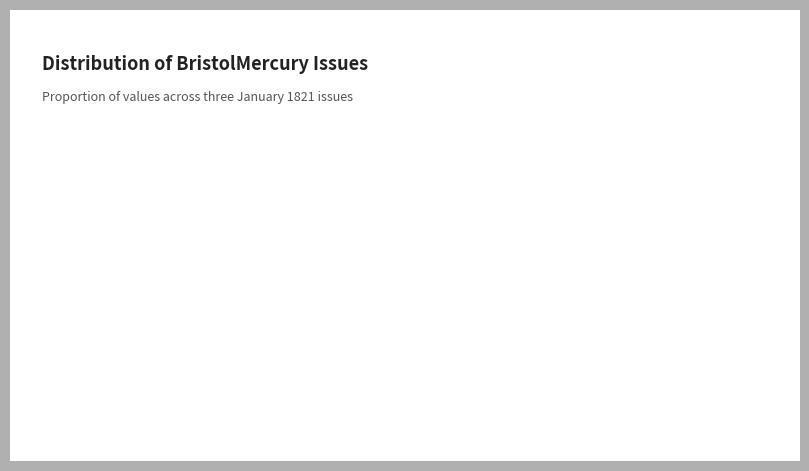

How many slices are in this pie chart?

3